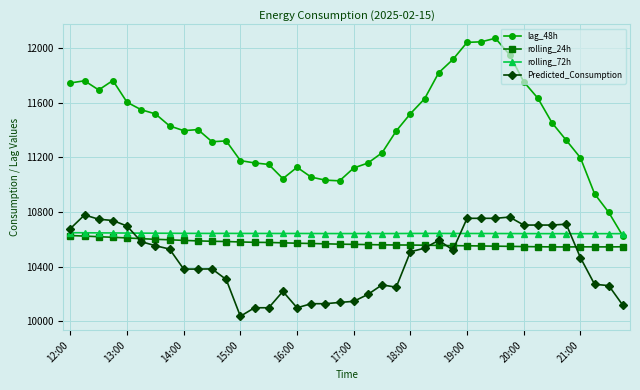

What is the value of the lag_48h point at the 38th from the left?

10933.0